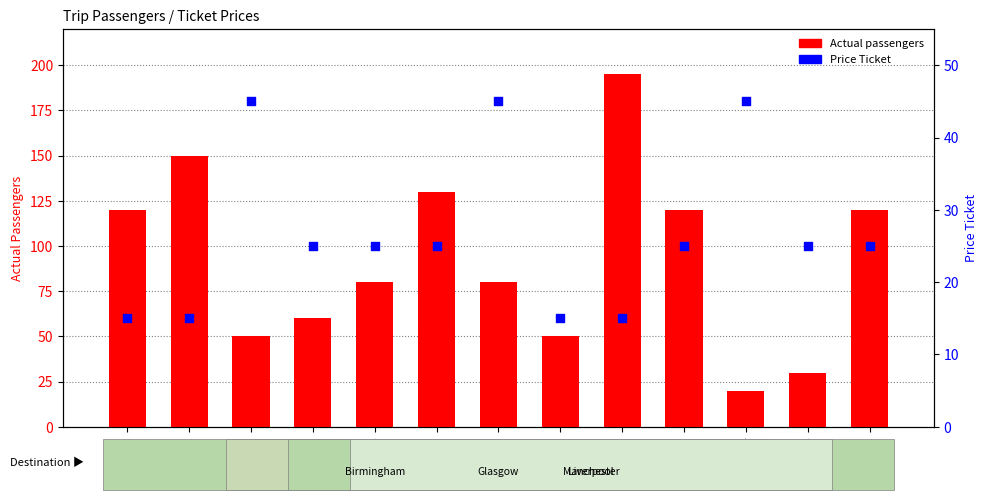

What are all the series names shown in the legend?

Actual passengers, Price Ticket